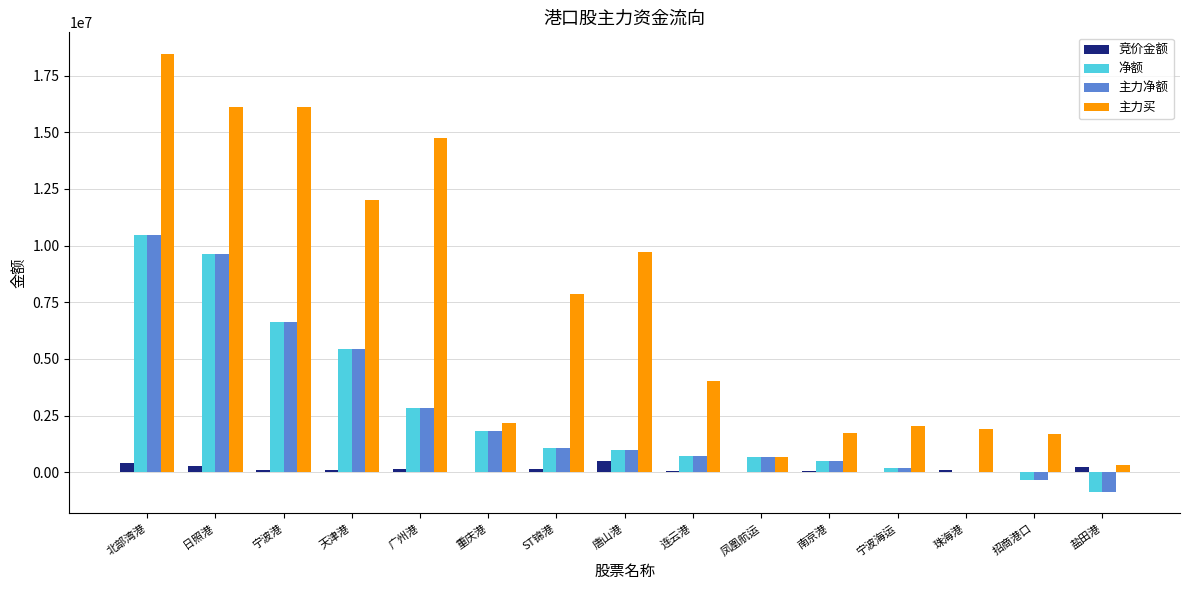

True or false: 主力净额 has a value of 2915473 at 天津港.

False